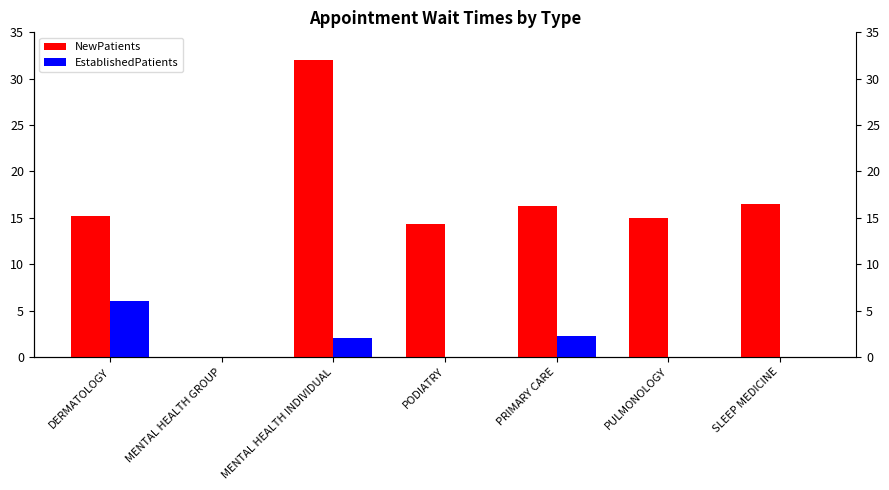

What position from the right is MENTAL HEALTH INDIVIDUAL?

5